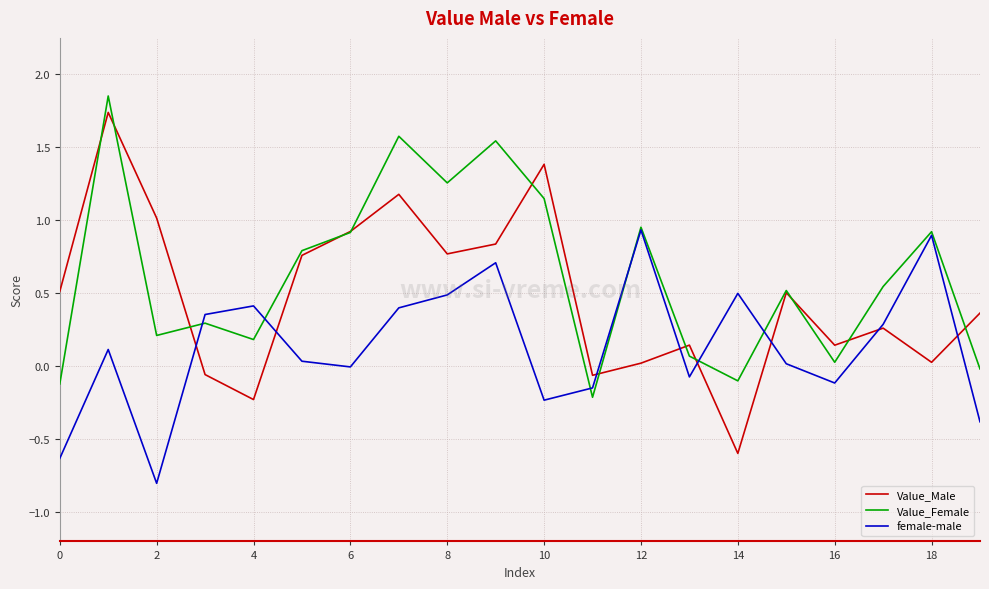

Which series has the largest range (max minus min)?

Value_Male